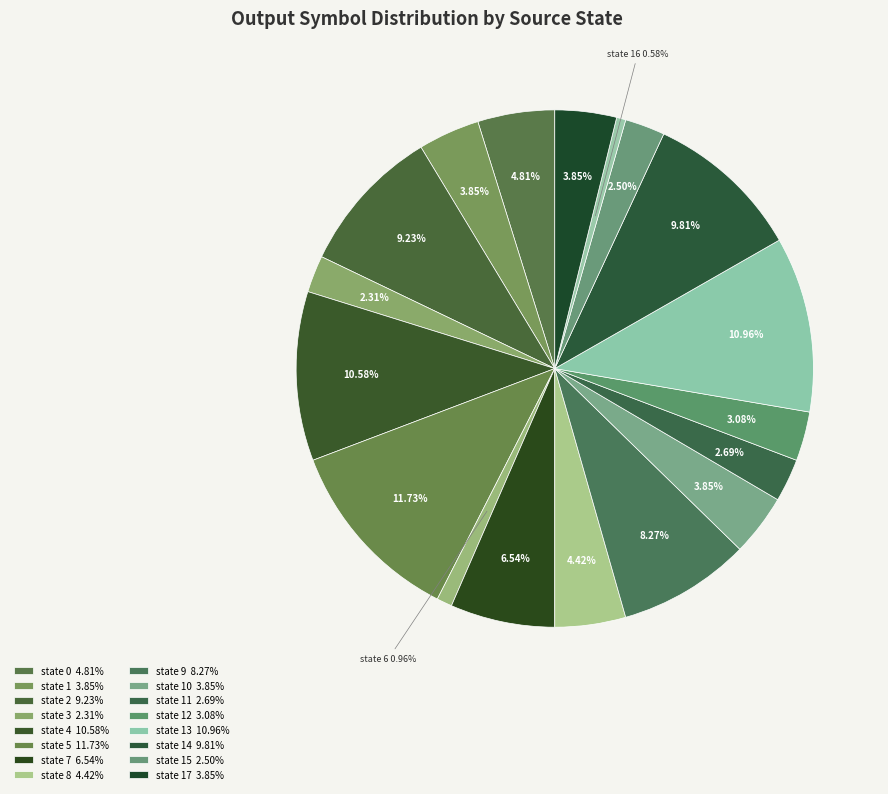

How many slices are in this pie chart?

18